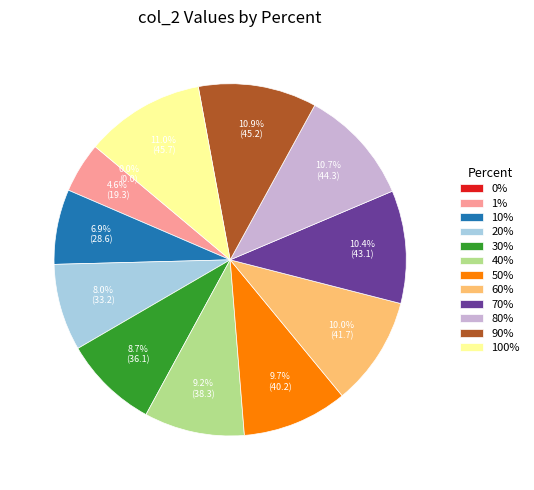

Is there any slice that represents more than half of the pie?

No